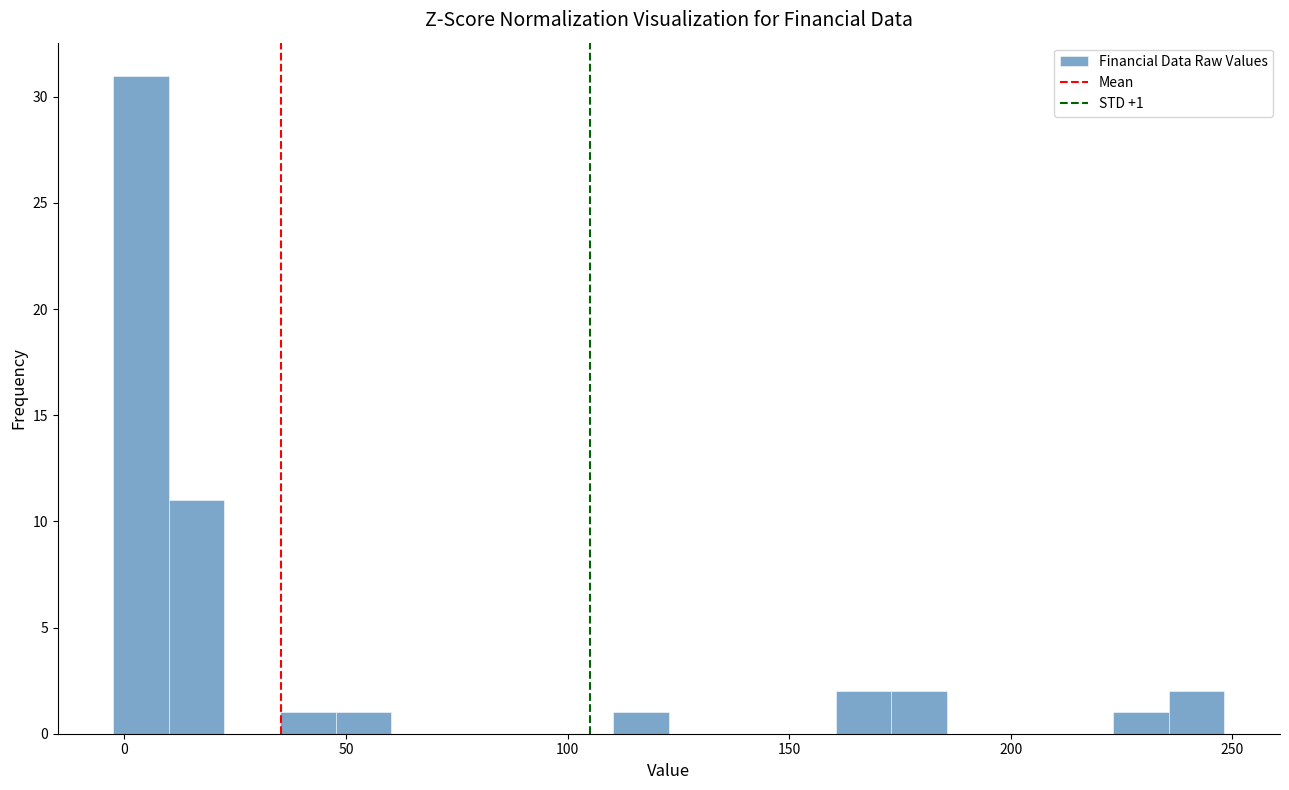

Around what value on the x-axis is the tallest bar? Give the approximate position of its centre, as read against the axis.

5